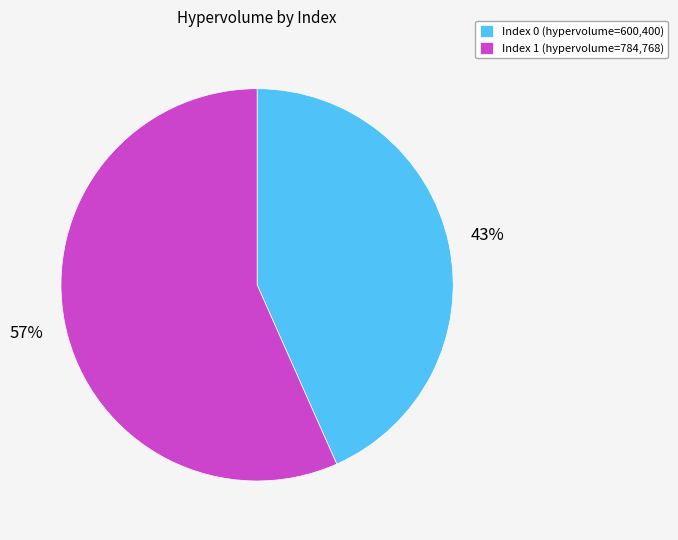

Rank the categories by value from highest to lowest.

Index 1 (hypervolume=784,768), Index 0 (hypervolume=600,400)